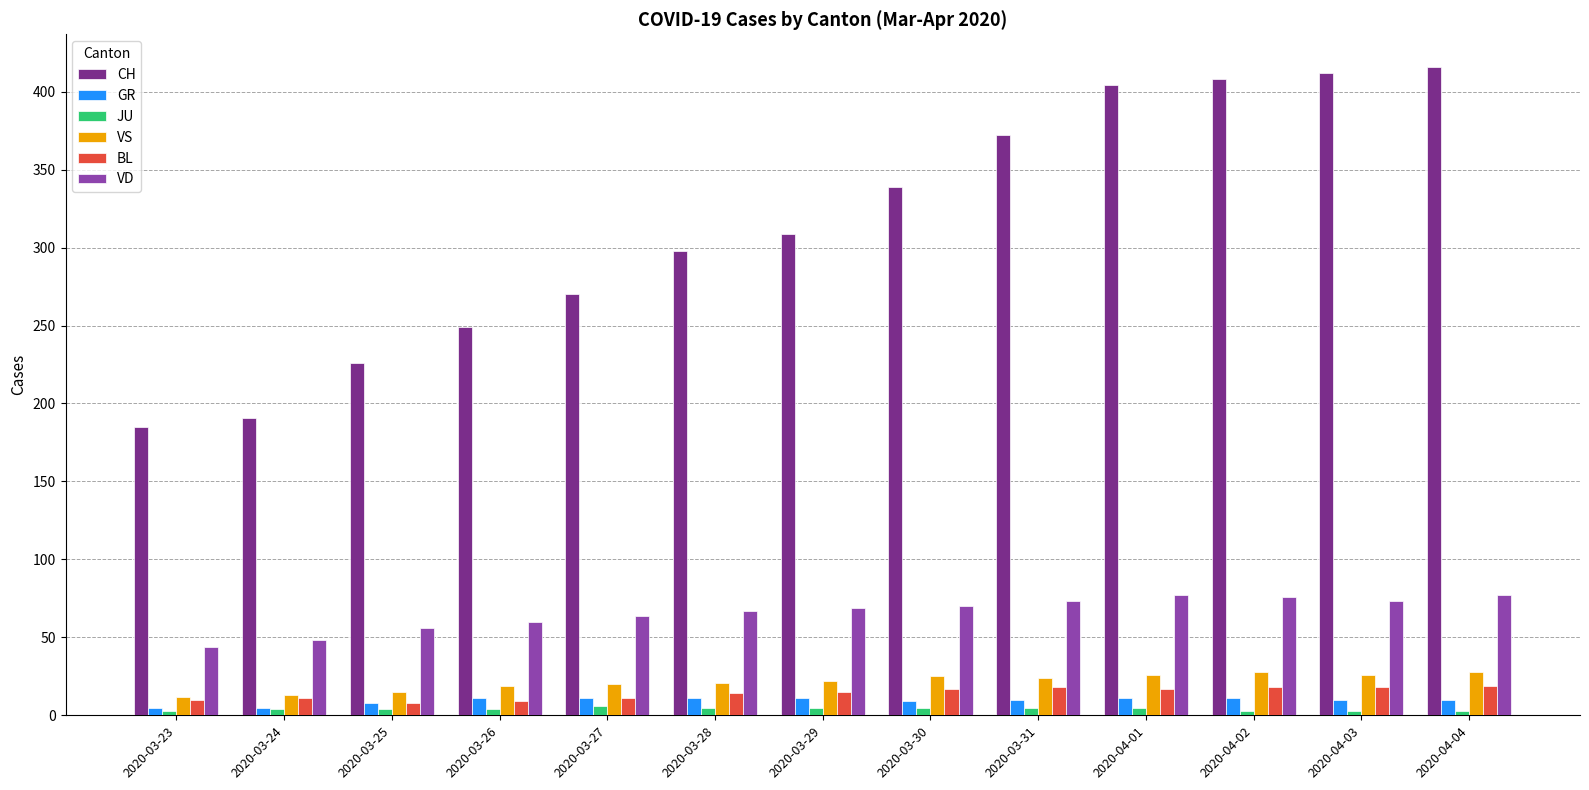

Is it true that GR equals 10 at 2020-04-03?

True